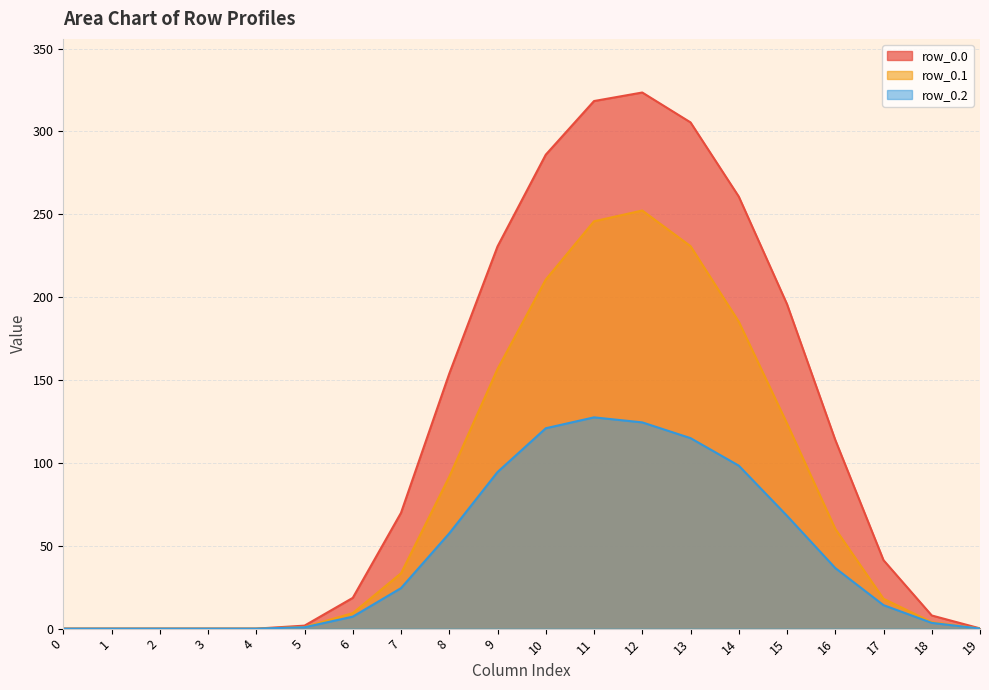

True or false: row_0.2 and row_0.1 cross at least once.

False